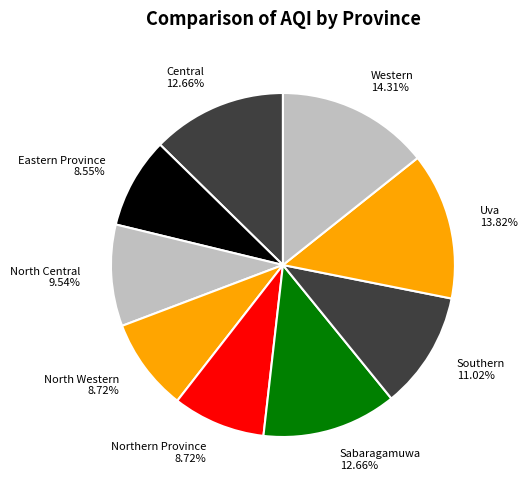

What percentage is the Central slice, to the nearest percent?

13%